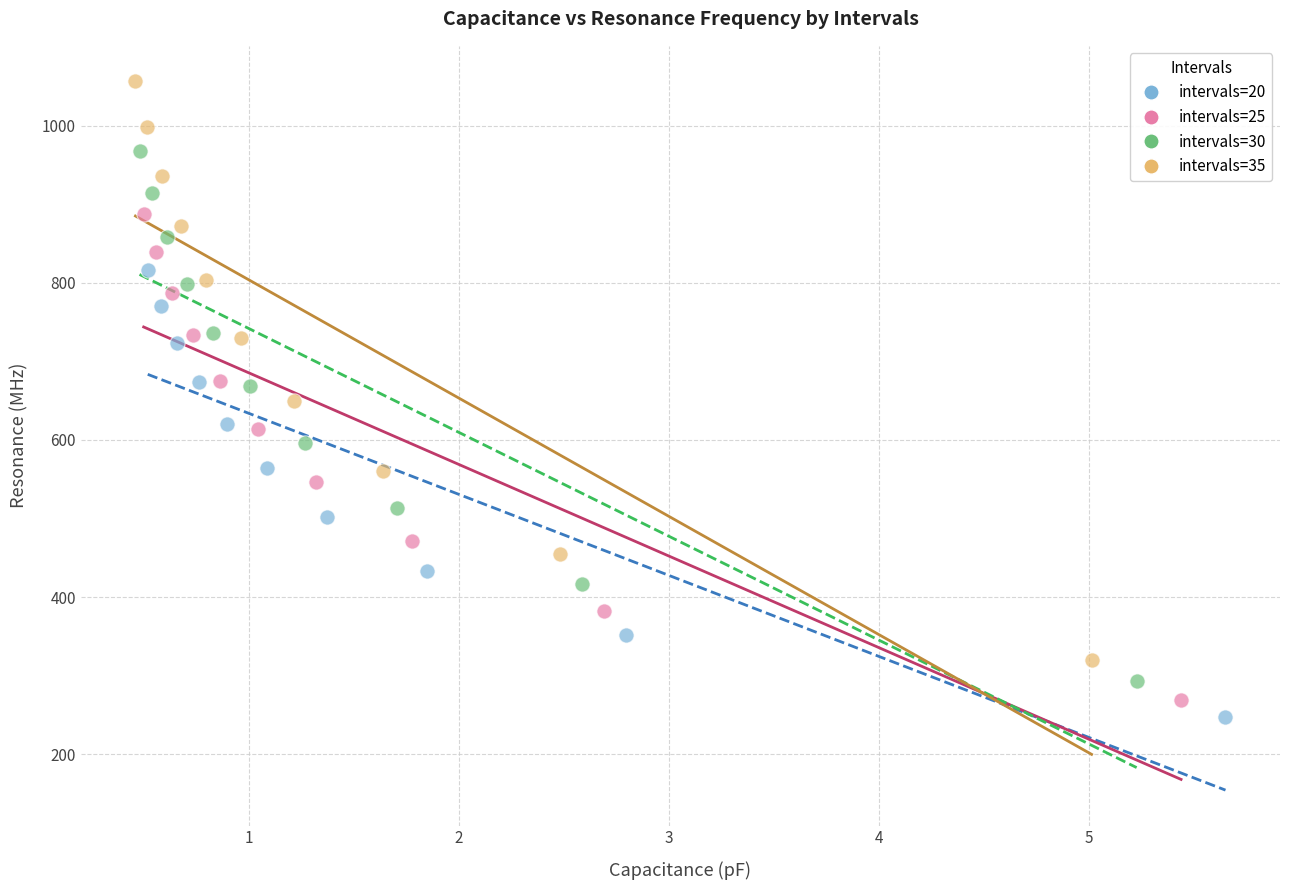

Which series has the widest spread of Y values?

intervals=35